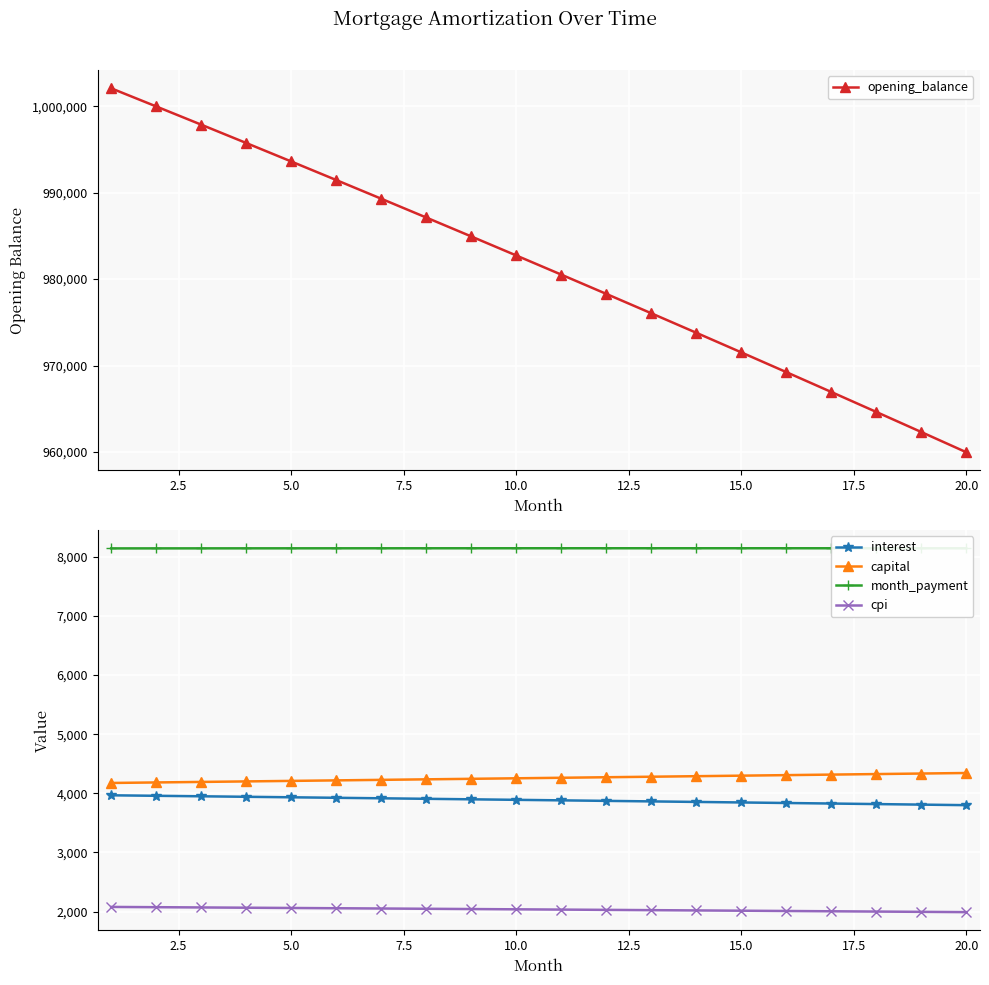

What is the difference between the second highest and second lowest values in the opening_balance series?

37677.7